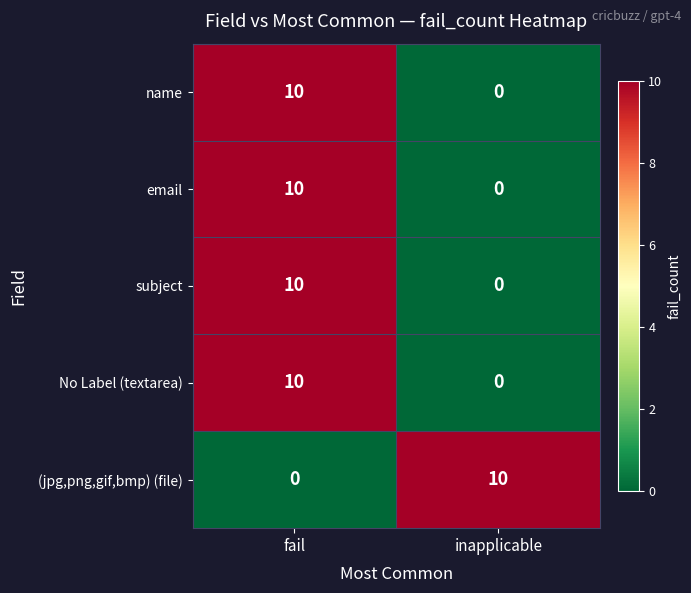

The value of name at fail is 13. True or false?

False